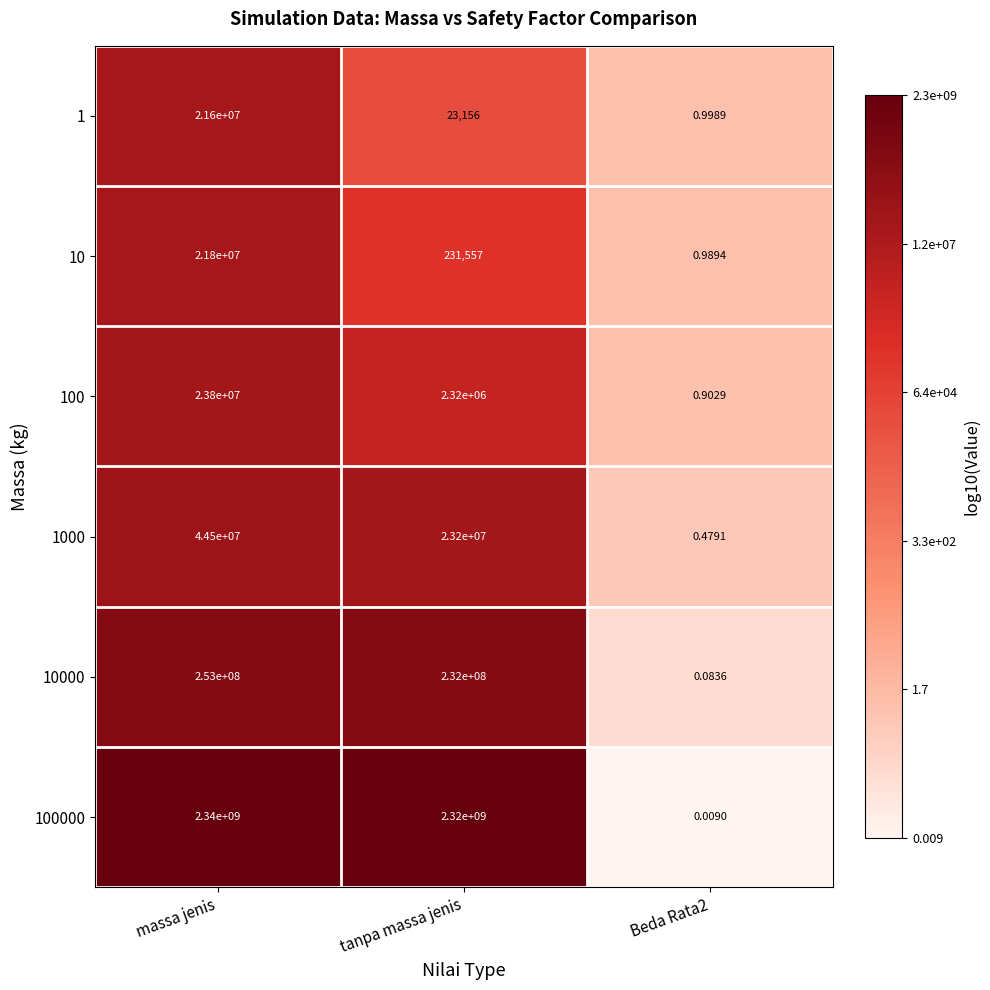

Between tanpa massa jenis and Beda Rata2, which series saw the biggest shift?

100000